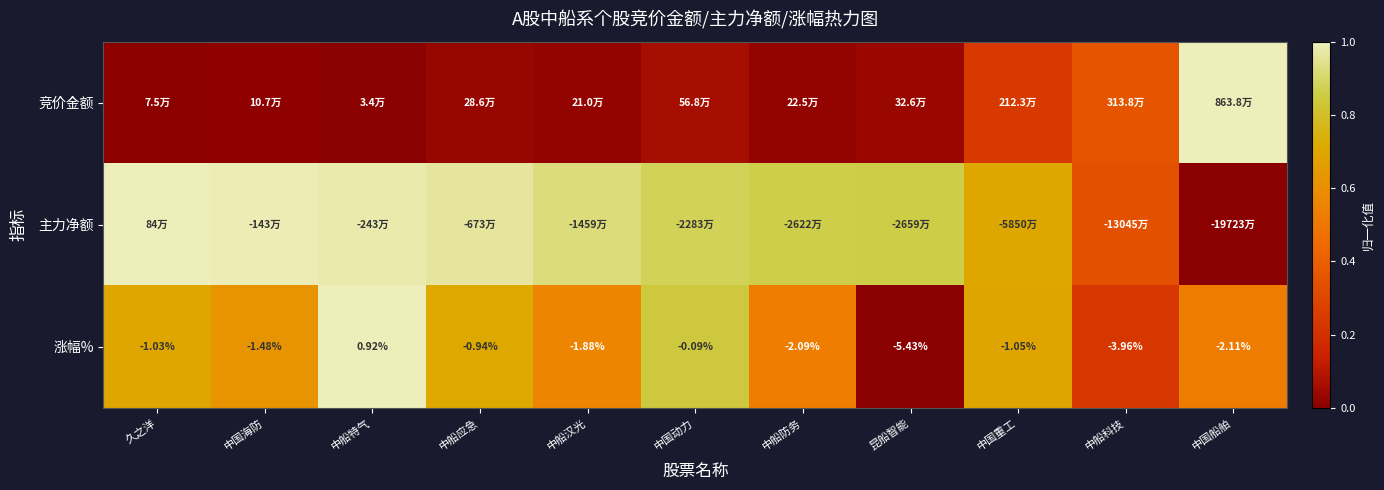

At which label does 涨幅% first exceed -1?

中船特气